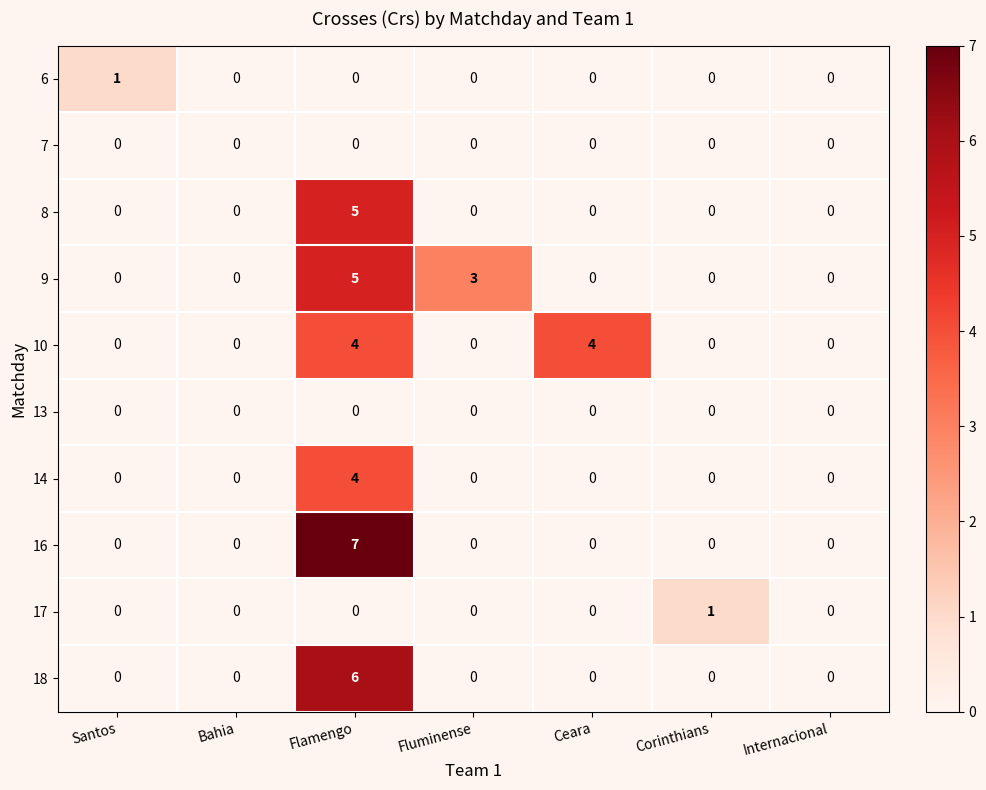

True or false: 8 has a value of 3 at Internacional.

False